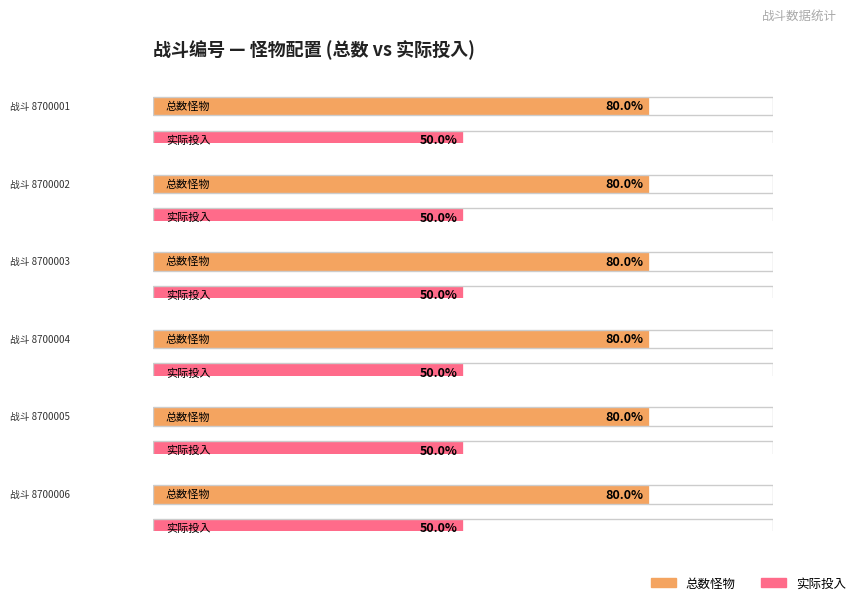

True or false: 总数怪物 has a value of 8 at 8700005.

True